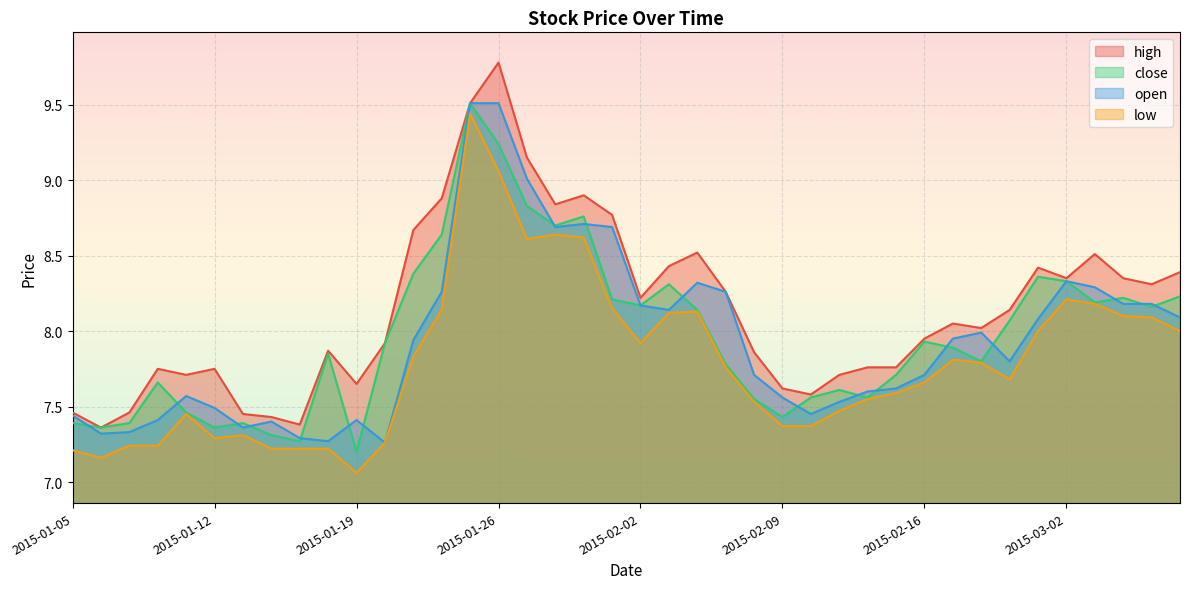

Is the value of close at 2015-01-07 greater than the value of low at 2015-02-03?

No